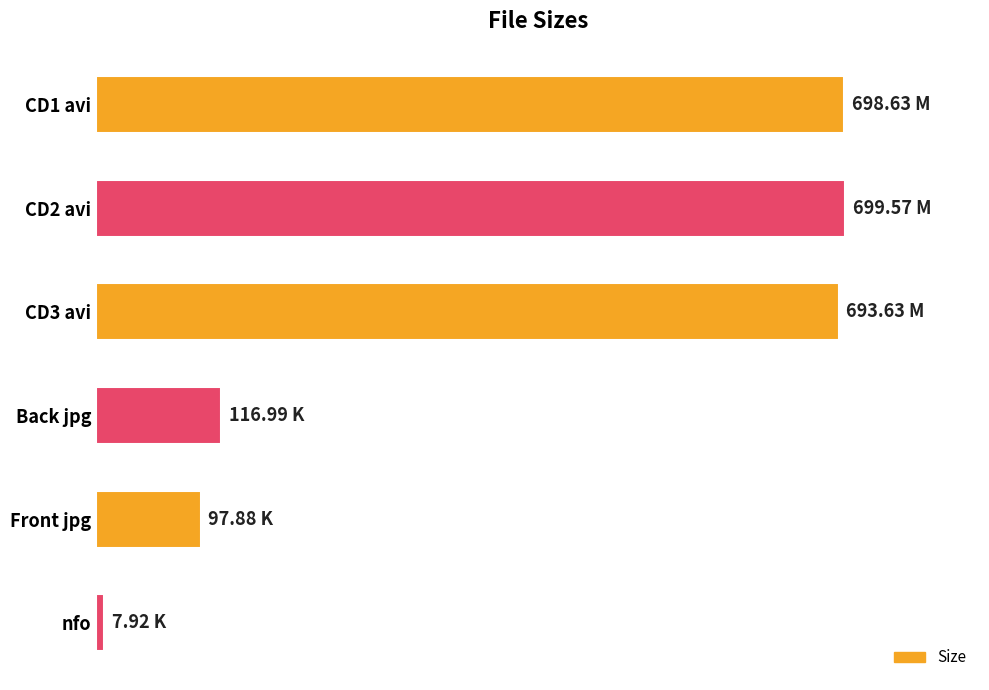

At which category does the chart reach its minimum across all series?

nfo